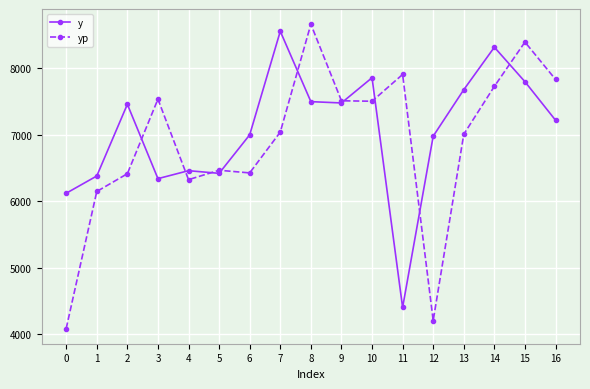

Where do yp and y first cross each other?

2 and 3